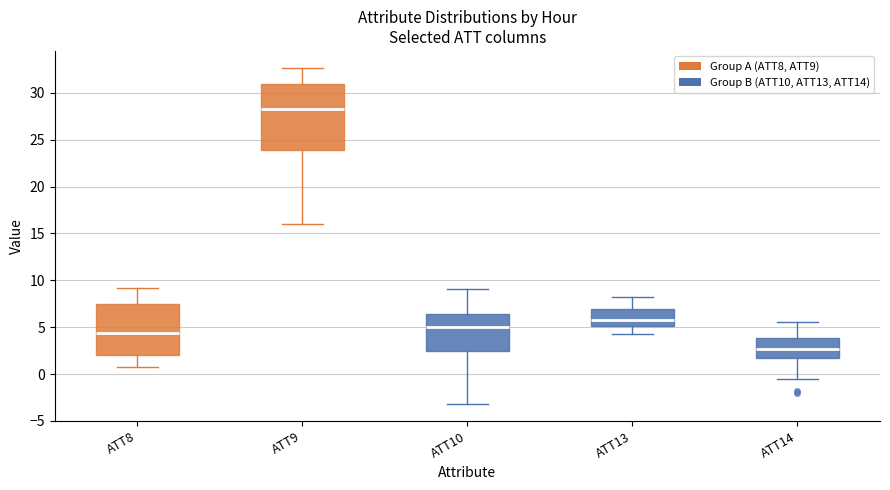

Reading left to right, read every box against the y-axis: the position of its median line, the range the box covers, and the ends of its whiskers. The values are not printed on the chart, so give them approximately, as read against the axis.

ATT8: median 4.5, box 2.0 to 7.5, whiskers 1.0 to 9.0
ATT9: median 28.5, box 24.0 to 31.0, whiskers 16.0 to 32.5
ATT10: median 5.0, box 2.5 to 6.5, whiskers -3.0 to 9.0
ATT13: median 6.0, box 5.0 to 7.0, whiskers 4.0 to 8.0
ATT14: median 2.5, box 1.5 to 4.0, whiskers -0.5 to 5.5